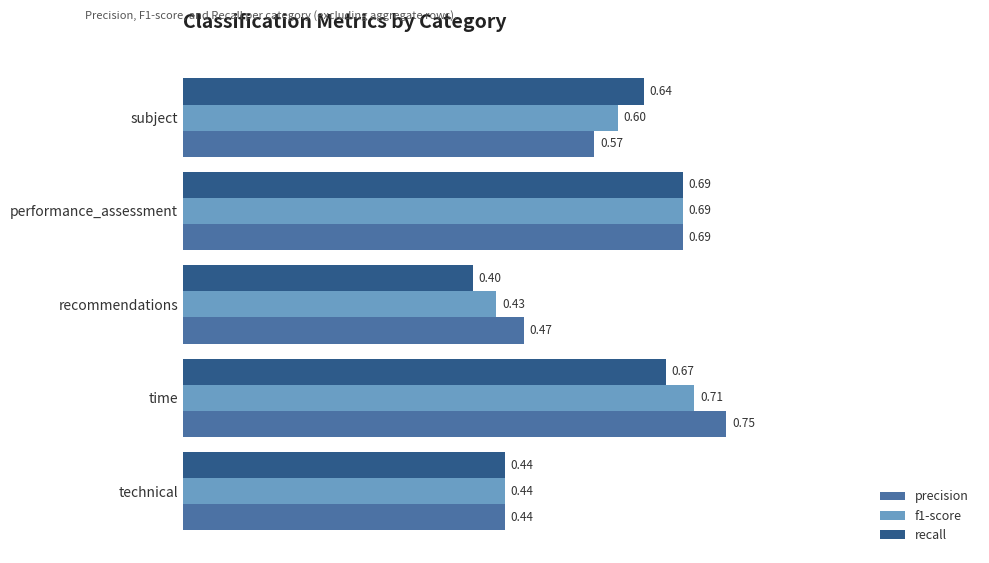

At which category does the chart reach its peak across all series?

time